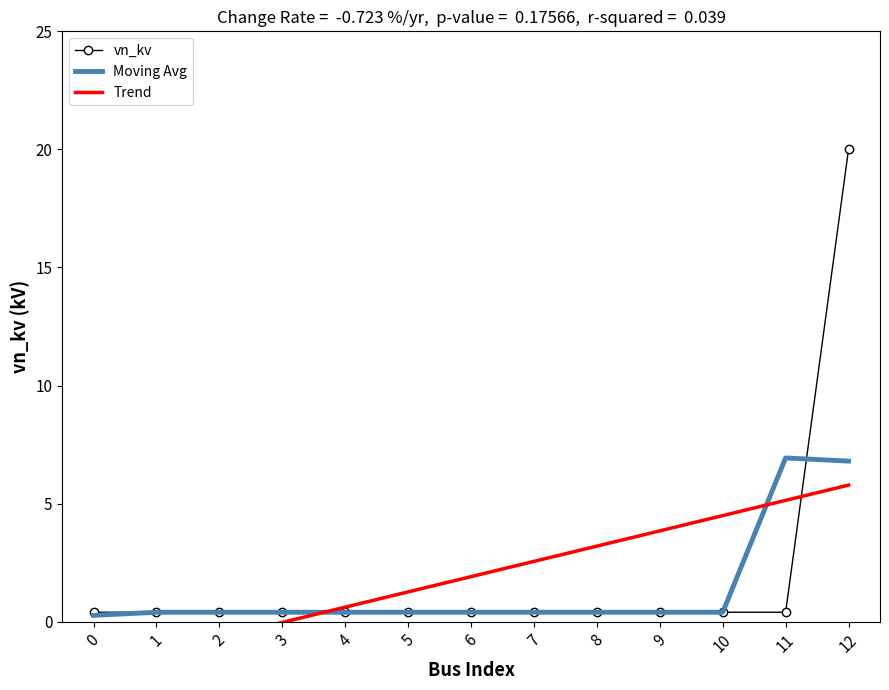

True or false: Trend has a value of 5.1 at 11.

True